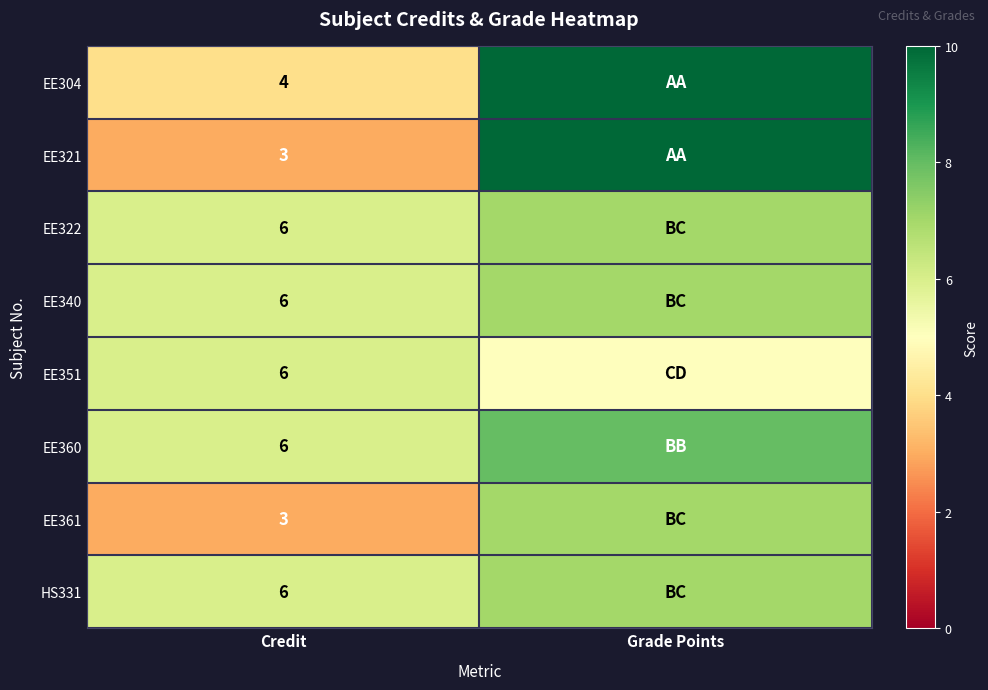

At how many categories does at least one series exceed 4?

2